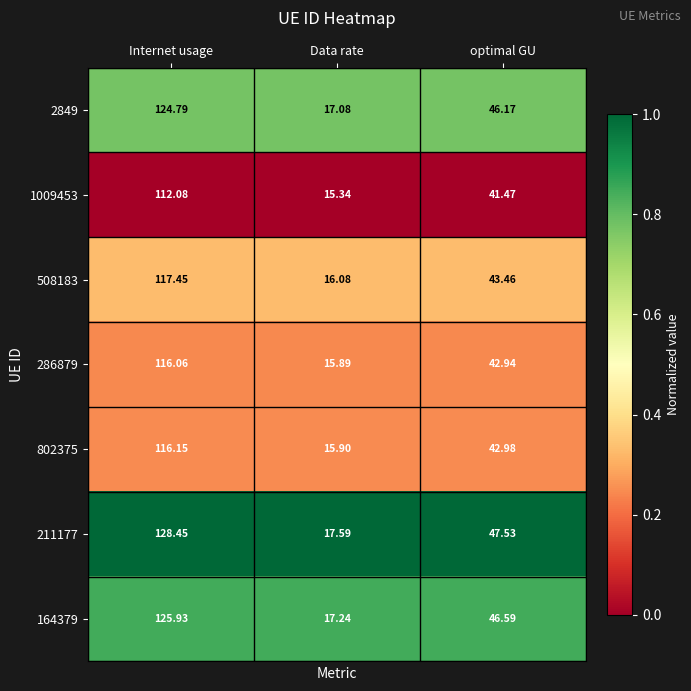

At which label is 286879 closest to 65?

optimal GU